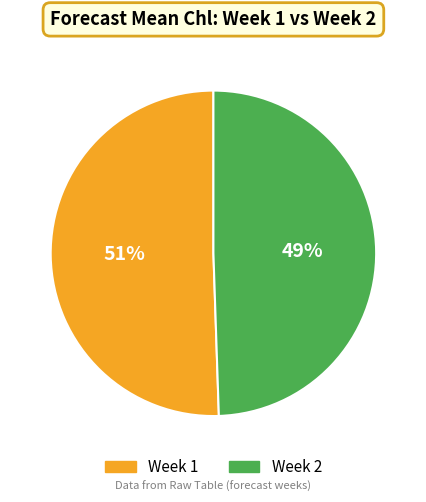

Approximately how many times larger is the value at Week 1 compared to Week 2?

1.0